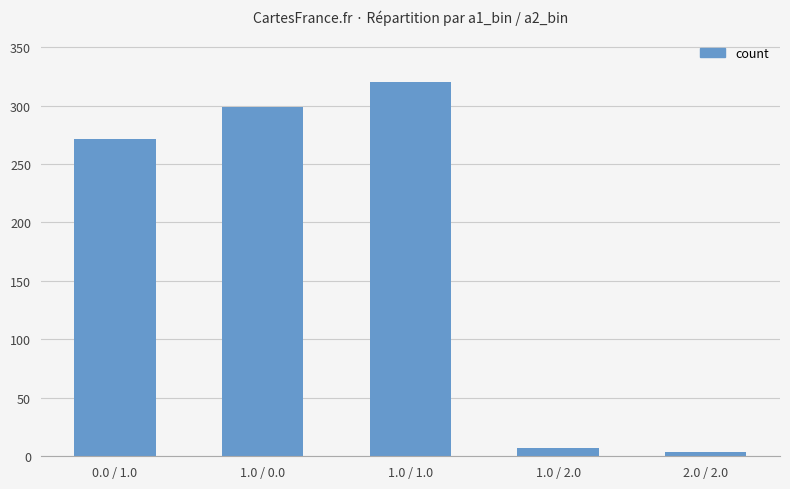

How many distinct data groups are displayed?

1